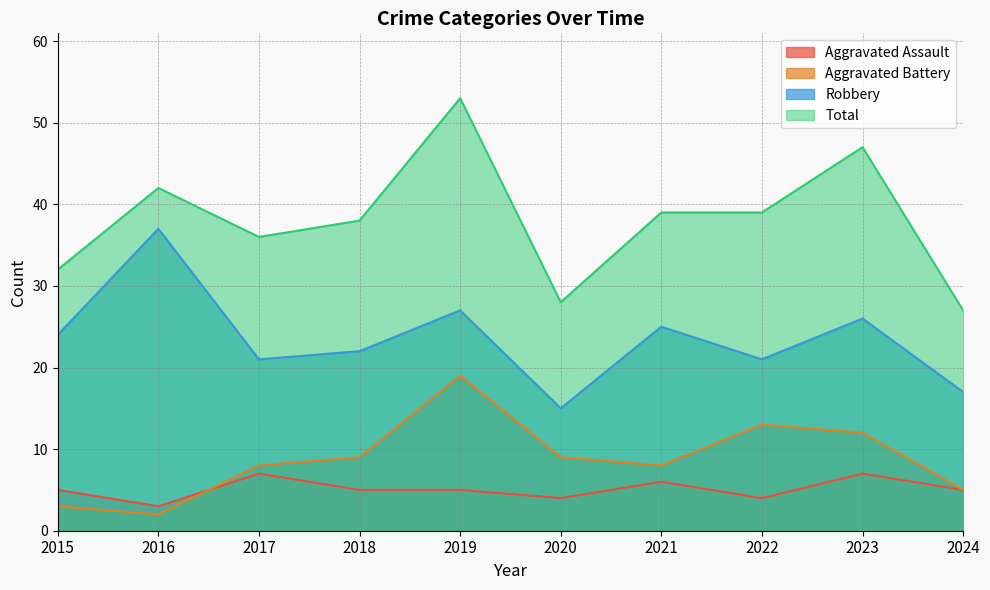

What are all the series names shown in the legend?

Aggravated Assault, Aggravated Battery, Robbery, Total